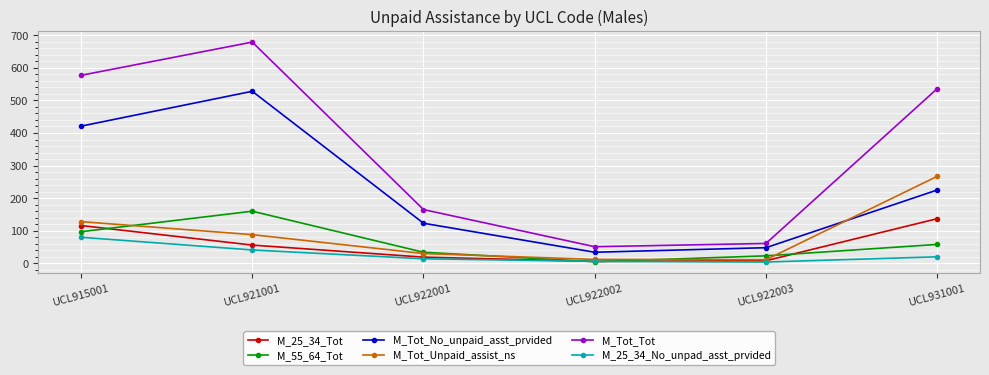

What is the maximum value shown in the chart?

679